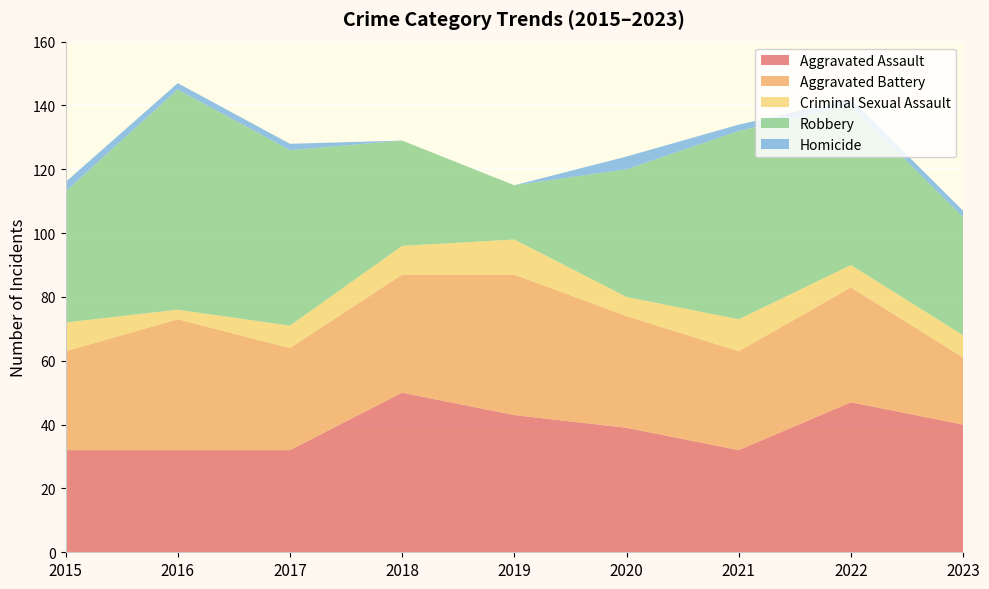

Reading left to right, extract all data points from this chart.

Aggravated Assault: 2015=32	2016=32	2017=32	2018=50	2019=43	2020=39	2021=32	2022=47	2023=40
Aggravated Battery: 2015=31	2016=41	2017=32	2018=37	2019=44	2020=35	2021=31	2022=36	2023=21
Criminal Sexual Assault: 2015=9	2016=3	2017=7	2018=9	2019=11	2020=6	2021=10	2022=7	2023=7
Robbery: 2015=41	2016=69	2017=55	2018=33	2019=17	2020=40	2021=59	2022=50	2023=37
Homicide: 2015=3	2016=2	2017=2	2018=0	2019=0	2020=4	2021=2	2022=2	2023=2